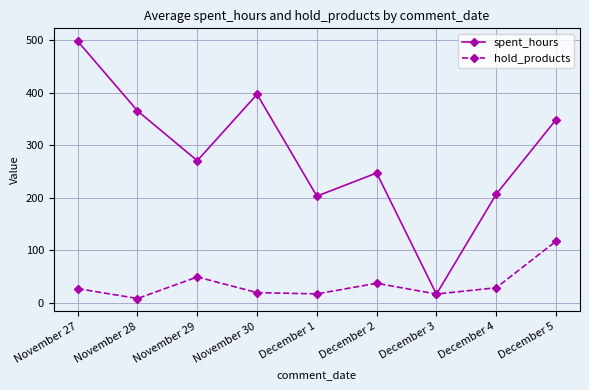

The spent_hours series shows 172.9 at December 5. True or false?

False